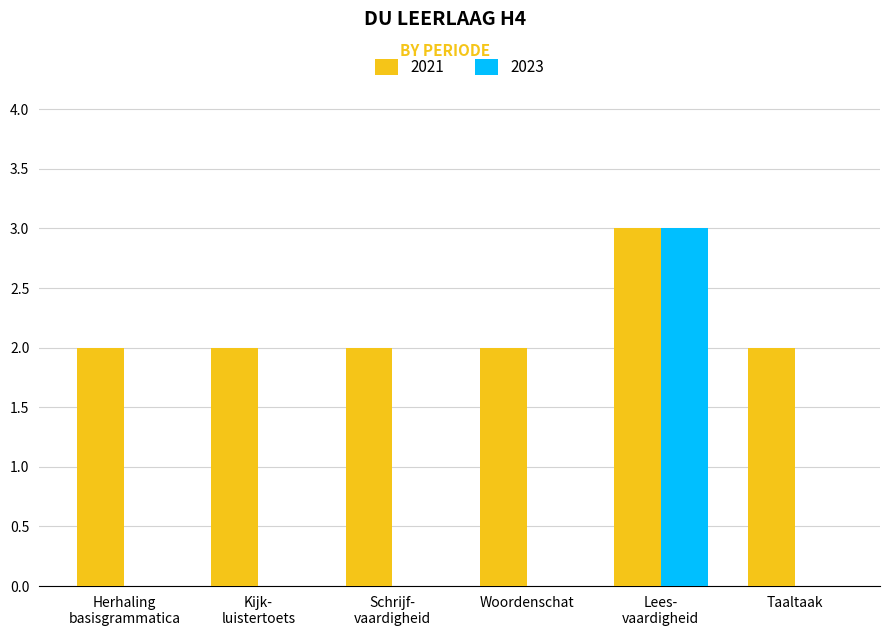

The 2023 series shows 0 at Woordenschat. True or false?

True